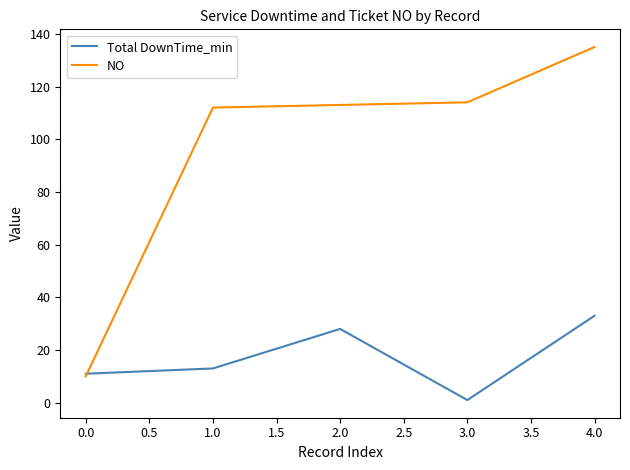

Between 2.0 and 4.0, which series saw the biggest shift?

NO